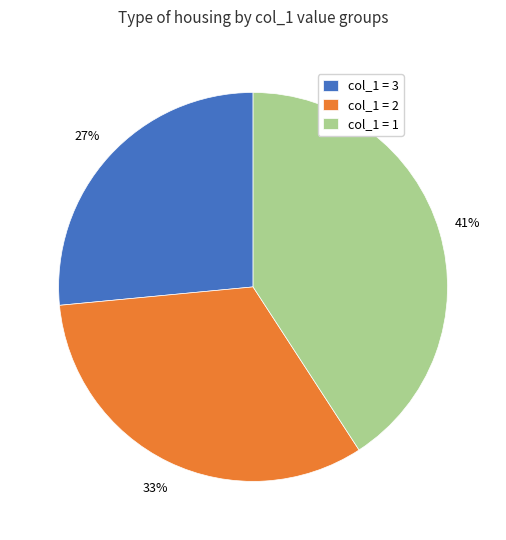

Is there a majority slice in this chart?

No